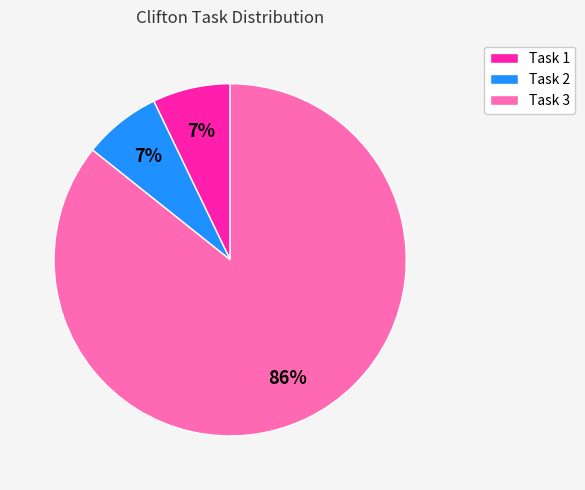

To the nearest percent, what is the average slice percentage?

33%